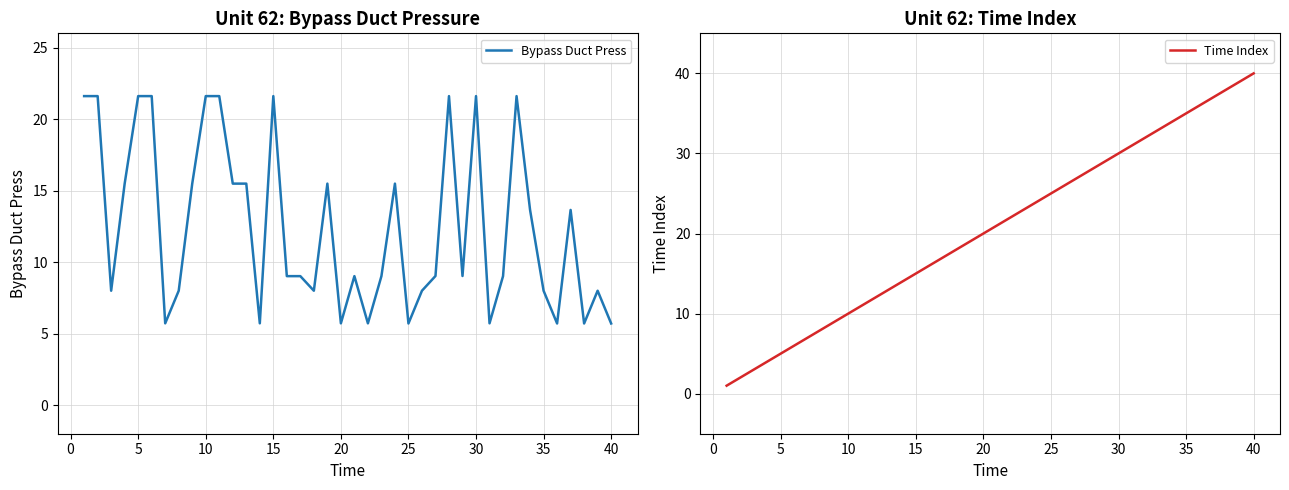

Is the value of Time Index at 40 greater than the value of Bypass Duct Press at 25?

Yes